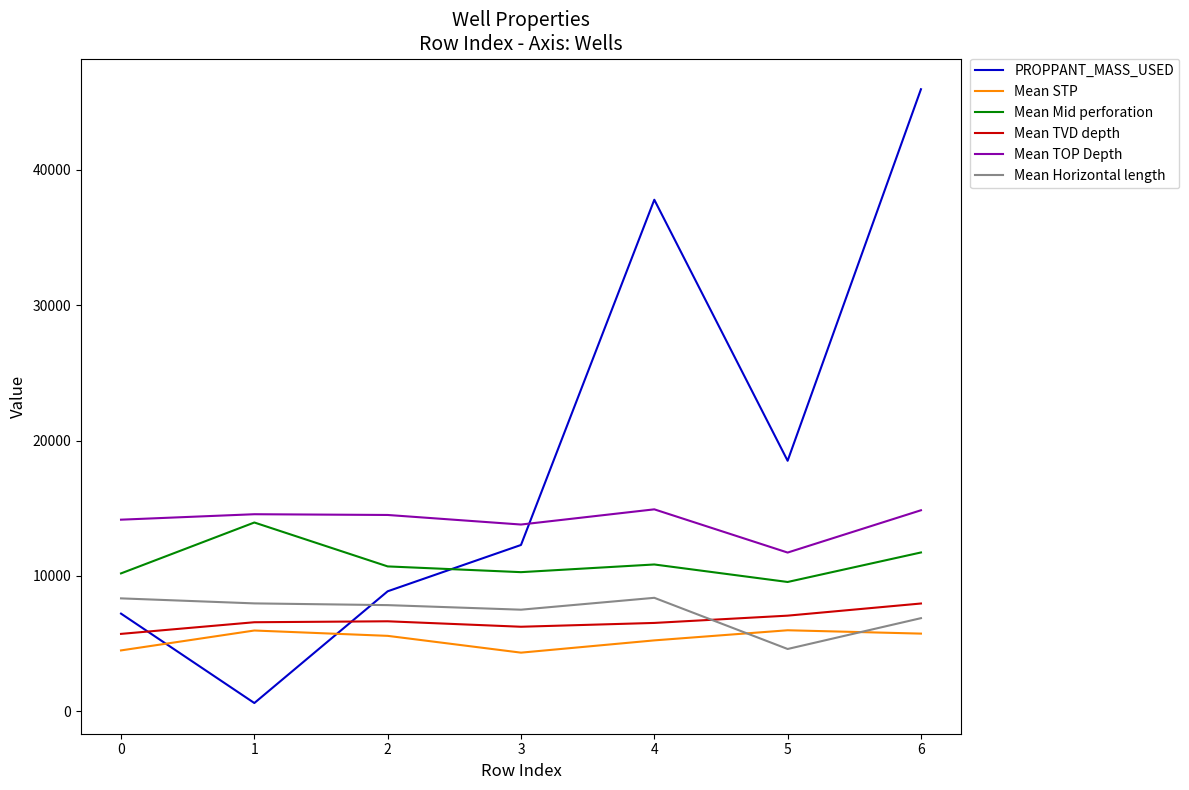

What is the lowest value of the Mean Horizontal length series?

4608.0